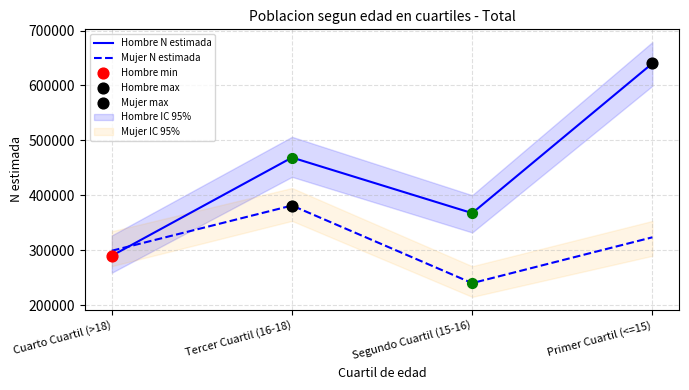

Which series has the widest spread of Y values?

Hombre N estimada